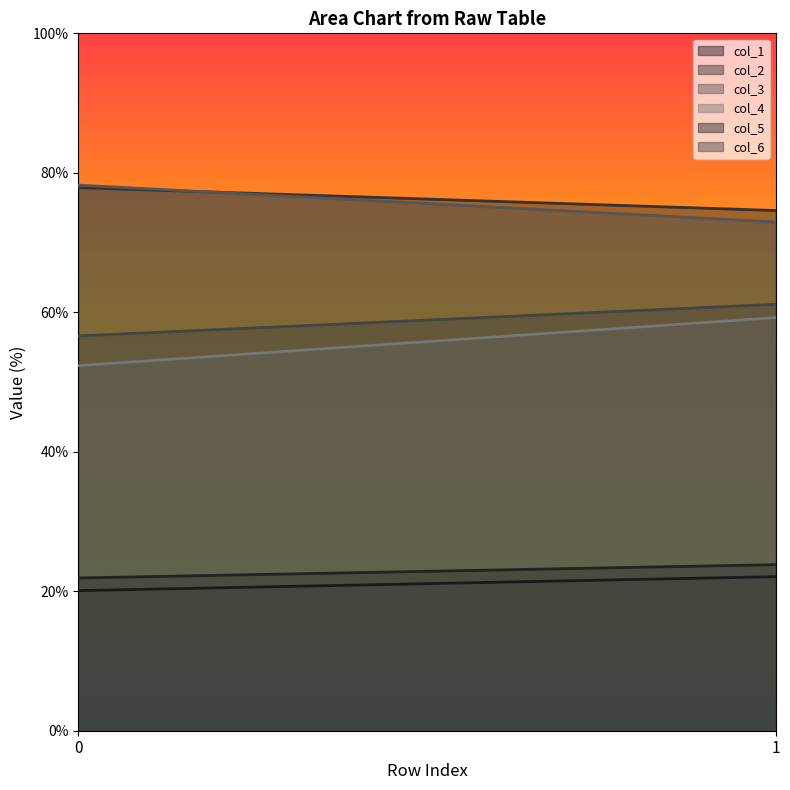

What is the approximate value of col_2 at 0?

77.9